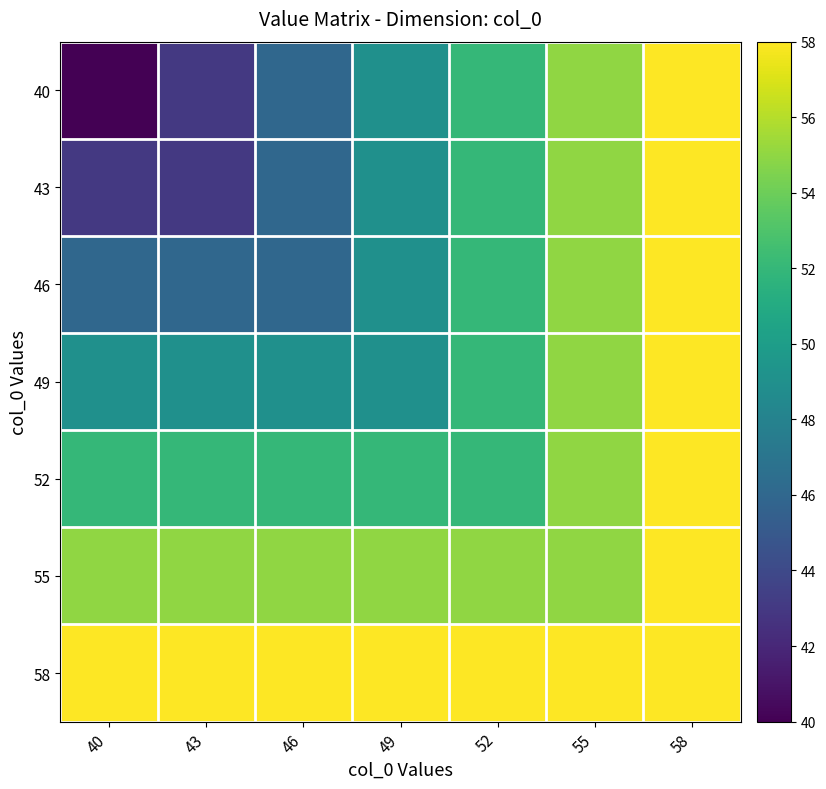

Which series has the largest range (max minus min)?

40